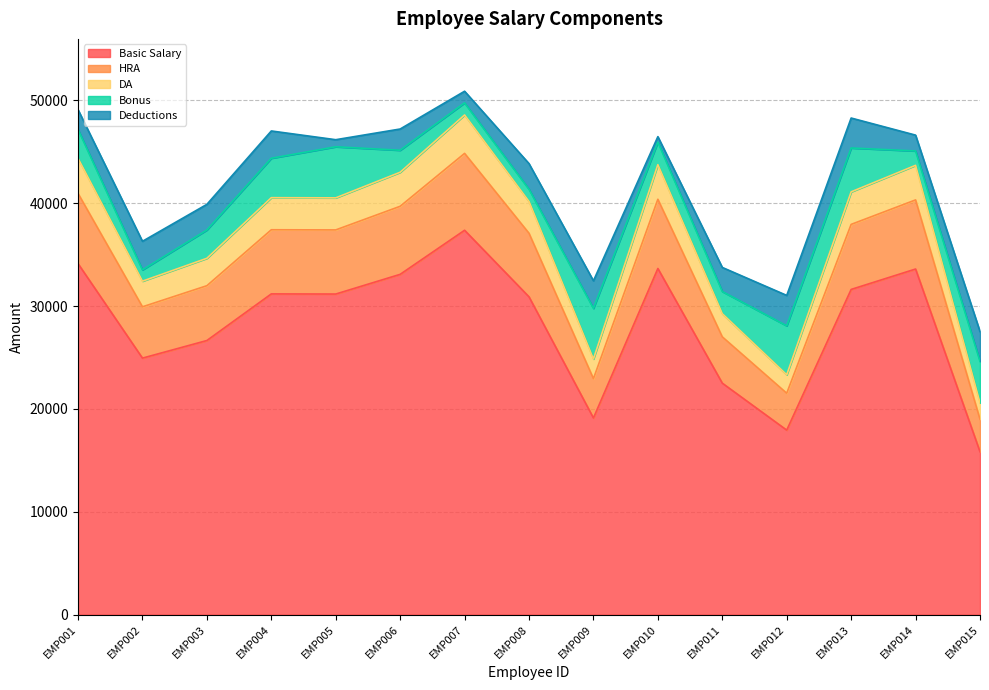

List the labels in order of HRA value, smallest first.

EMP015, EMP012, EMP009, EMP011, EMP002, EMP003, EMP008, EMP005, EMP004, EMP013, EMP006, EMP014, EMP010, EMP001, EMP007